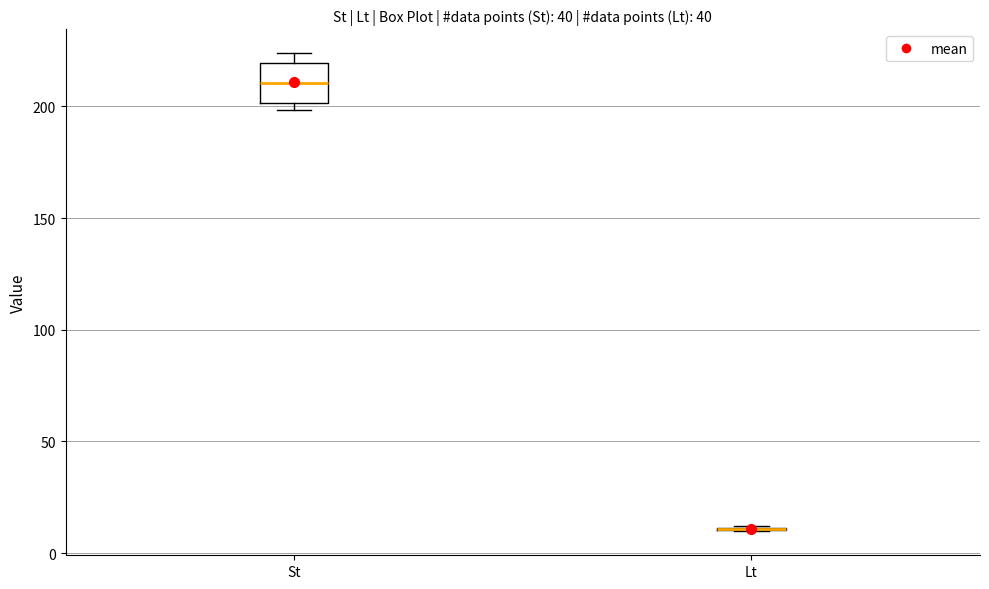

Reading left to right, read every box against the y-axis: the position of its median line, the range the box covers, and the ends of its whiskers. The values are not printed on the chart, so give them approximately, as read against the axis.

St: median 210, box 200 to 220, whiskers 200 (just below the box's lower edge) to 225
Lt: box collapsed to a line at 10, whiskers 10 to 10